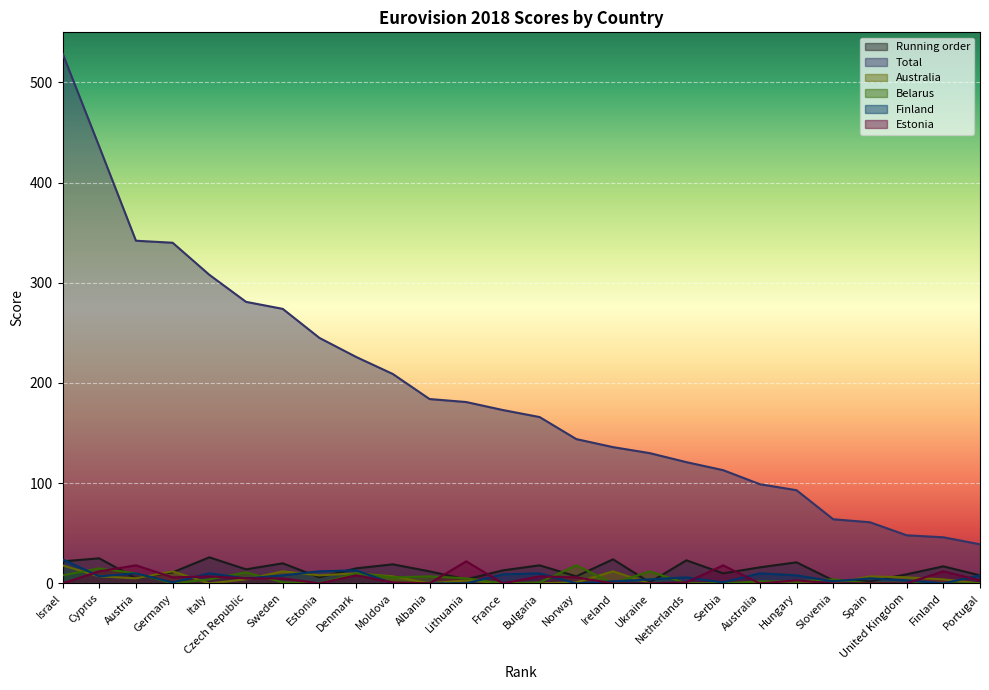

How many lines are shown in the chart?

6